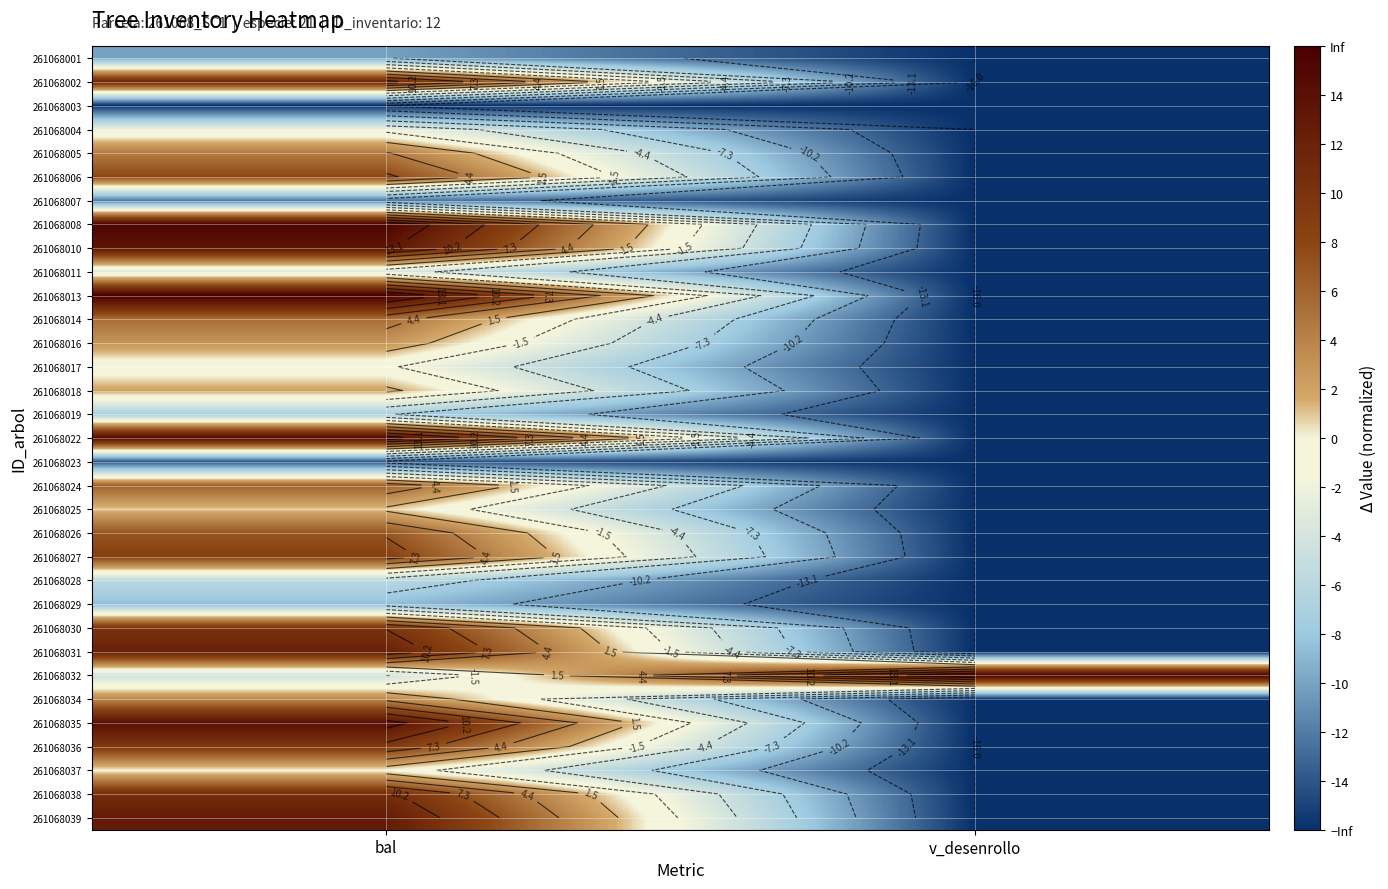

At how many categories does at least one series exceed 0?

2